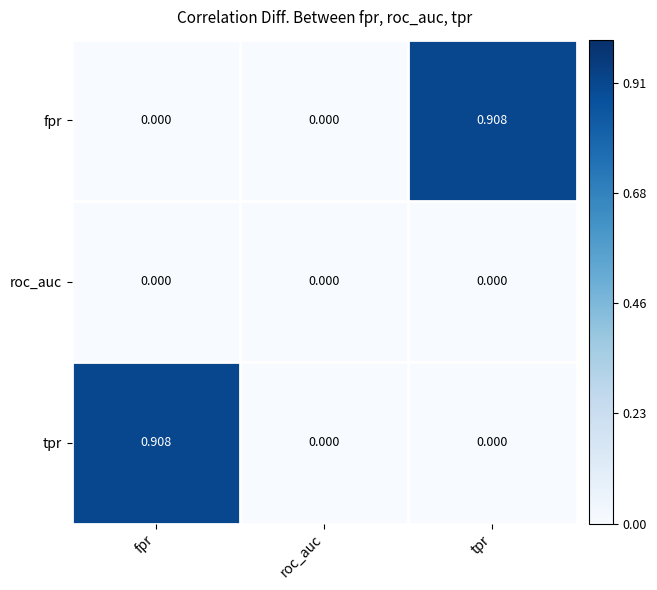

At which label does tpr reach its peak?

fpr